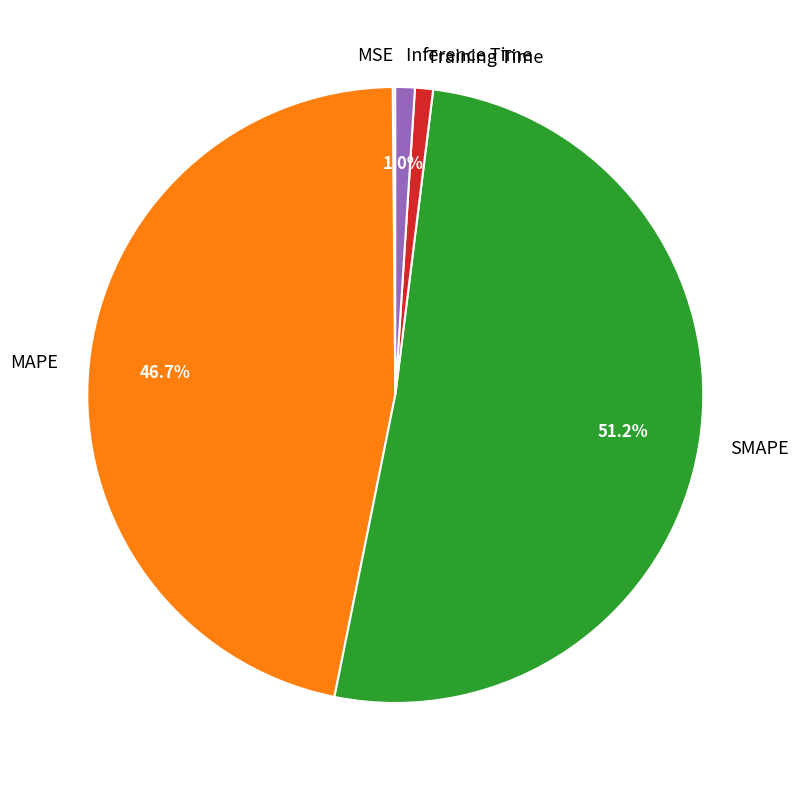

What portion of the pie excludes Inference Time?

99.0%